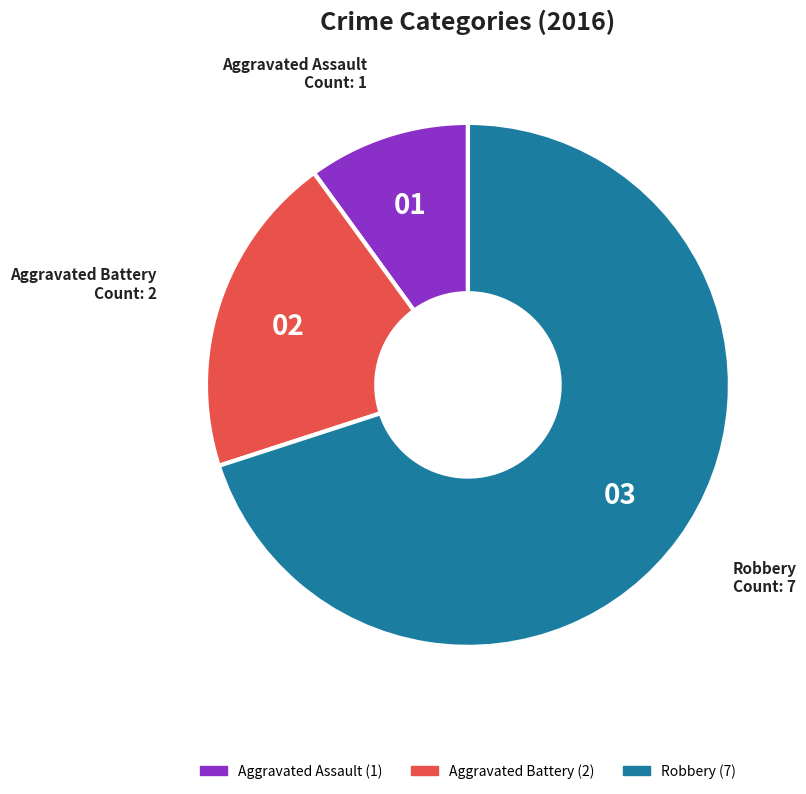

The Aggravated Assault slice represents 16% of the pie. True or false?

False